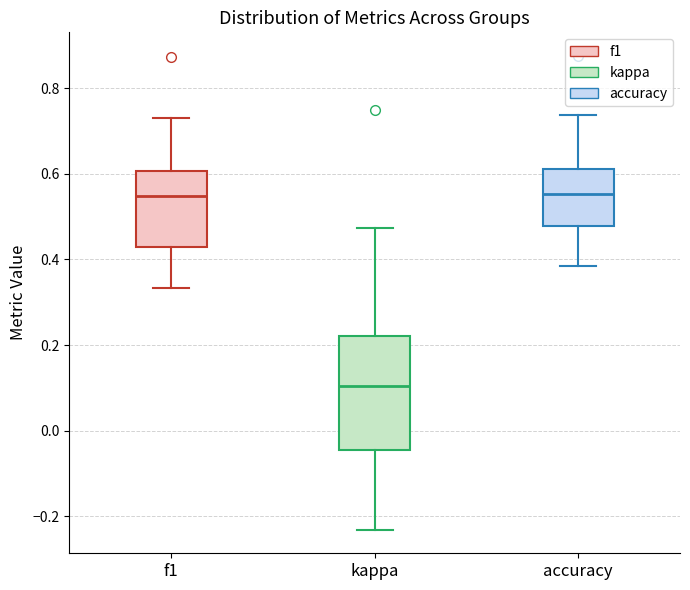

Which box's median line is the lowest?

kappa